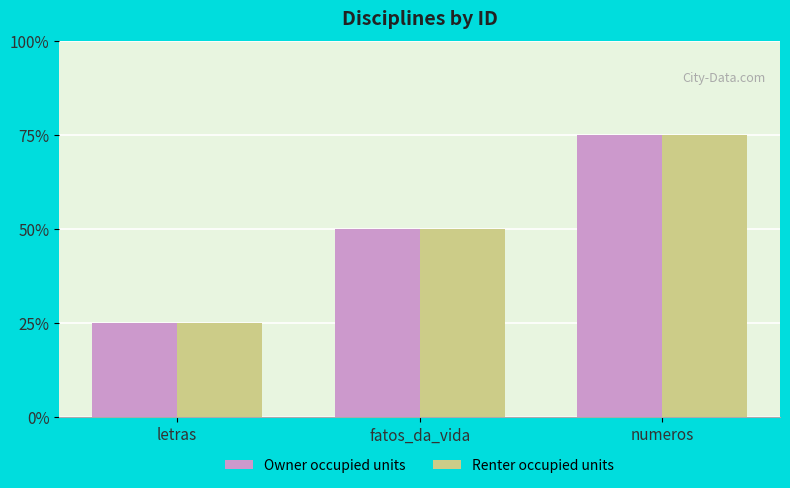

What is the label of the 2nd bar from the right?

fatos_da_vida